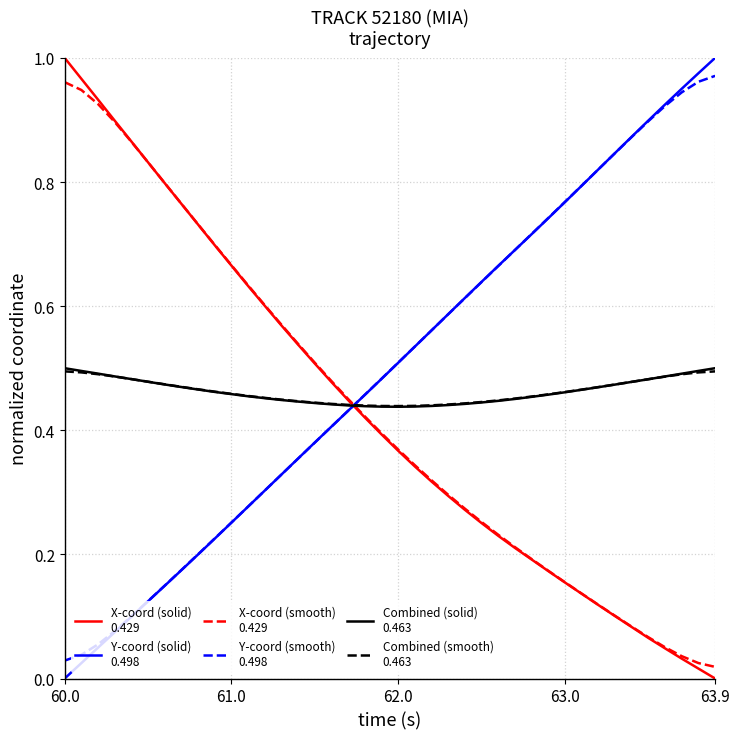

Which label corresponds to the largest value in the chart?

60.0